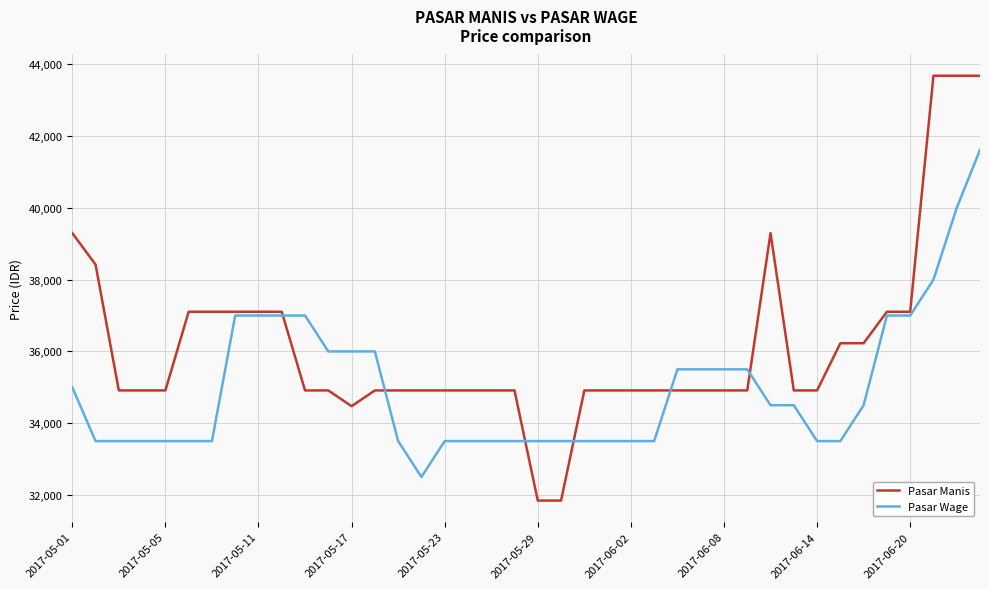

Which series has the widest spread of values?

Pasar Manis